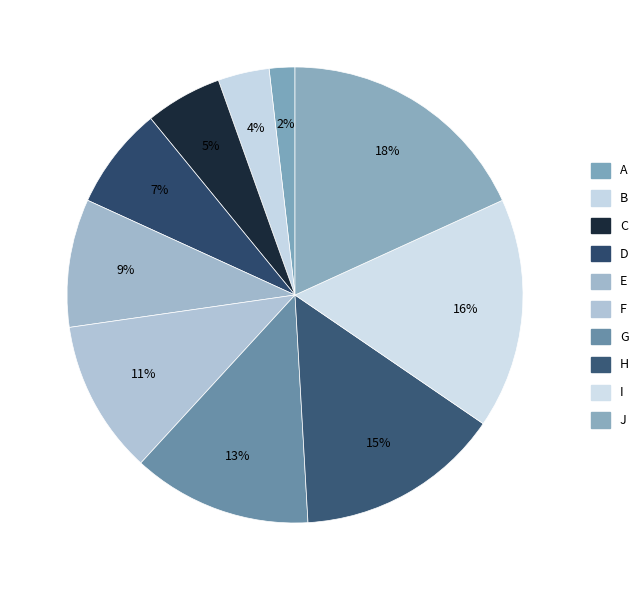

Does any single category account for the majority?

No